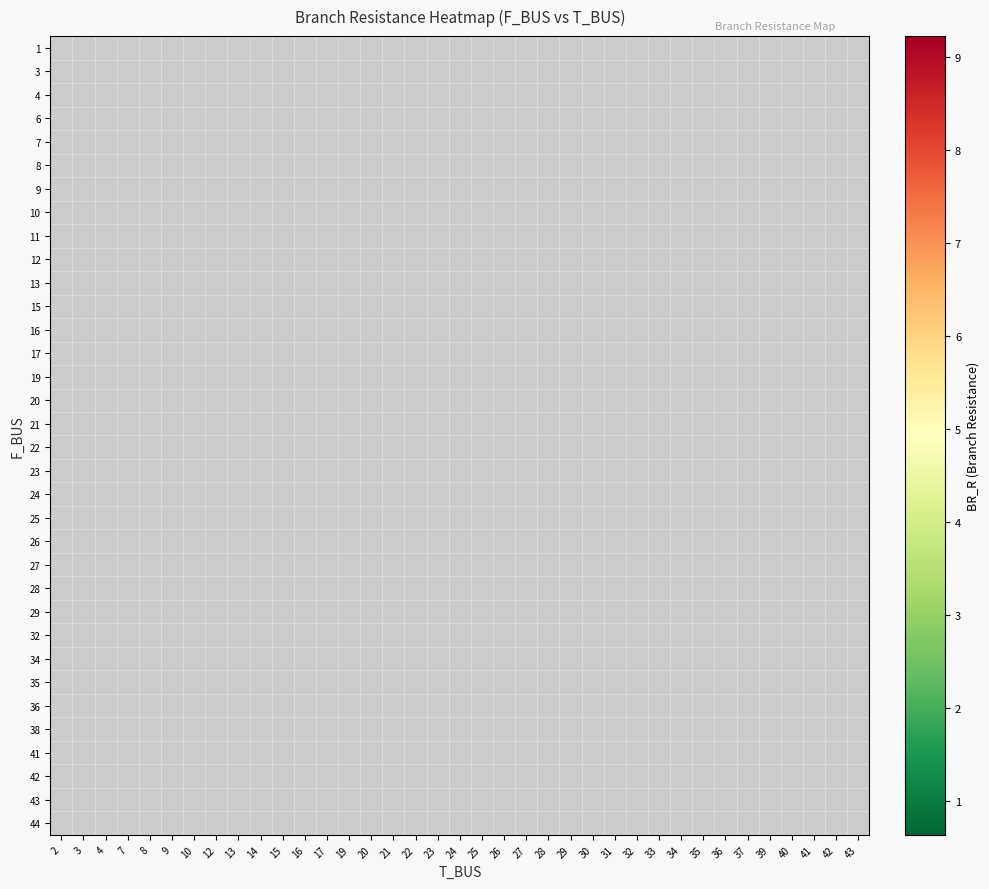

At which category does the chart reach its peak across all series?

14